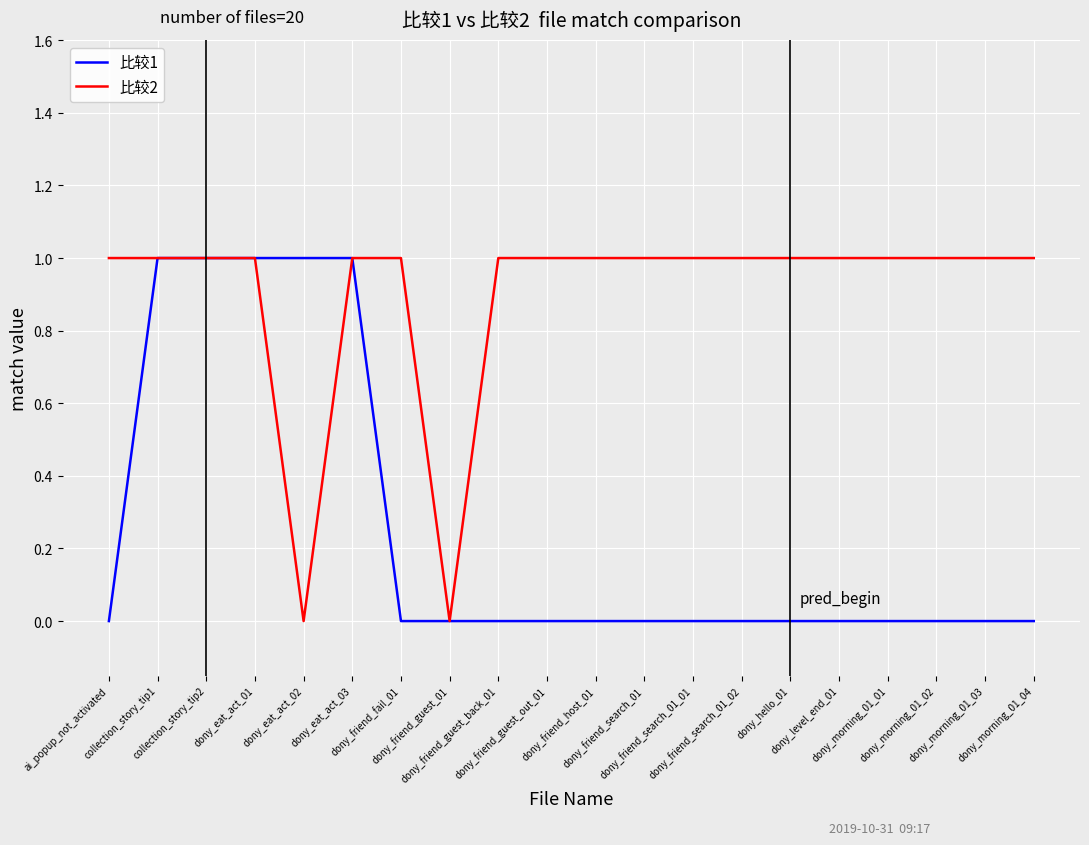

Reading left to right, transcribe all the data shown in this chart.

比较1: 0	1	1	1	1	1	0	0	0	0	0	0	0	0	0	0	0	0	0	0
比较2: 1	1	1	1	0	1	1	0	1	1	1	1	1	1	1	1	1	1	1	1